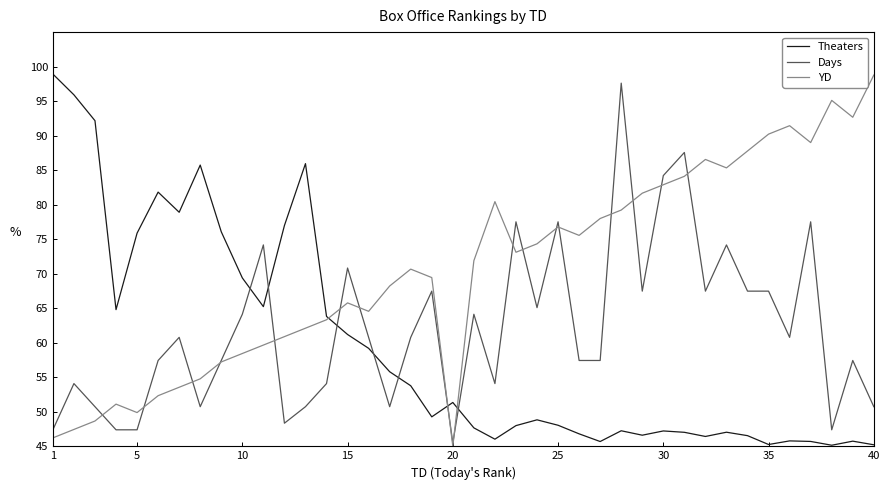

After their last crossing, which series has the higher values: Days or Theaters?

Days